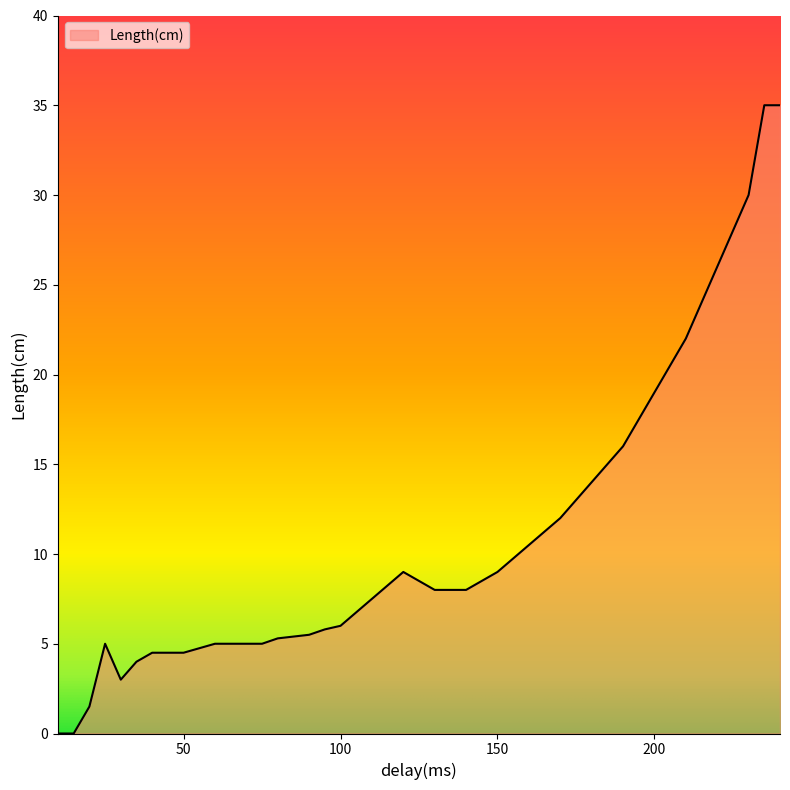

Count the number of data series in this chart.

1